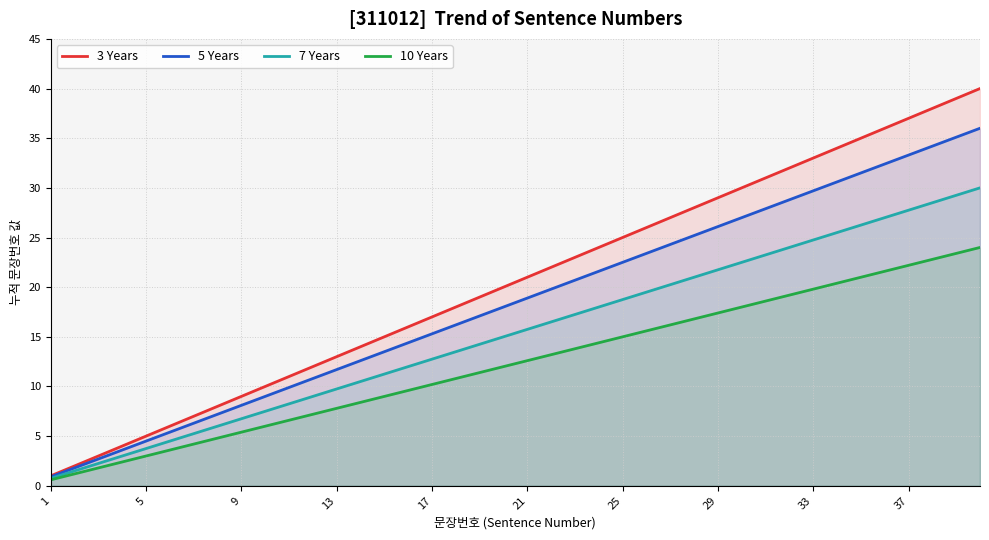

What is the highest value of the 3 Years series?

40.0